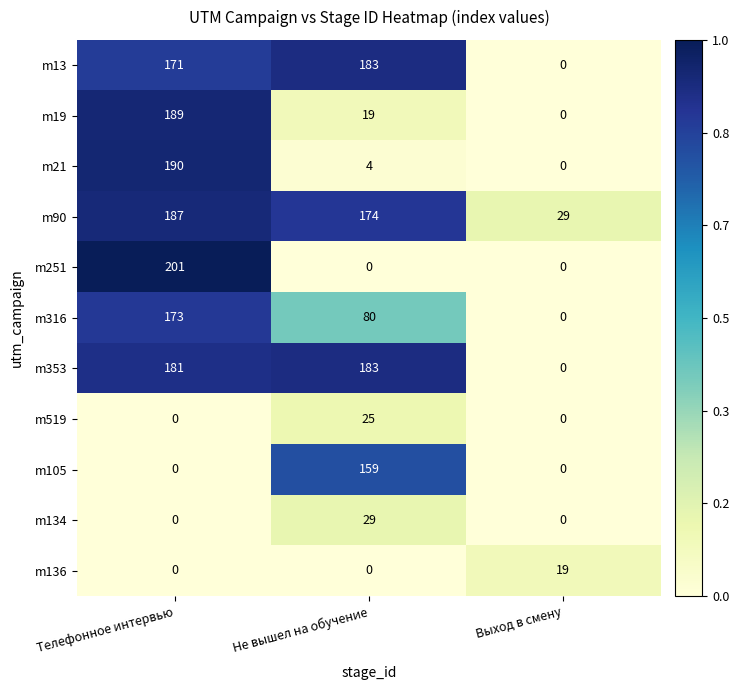

What is the sum of all m90 values?

390